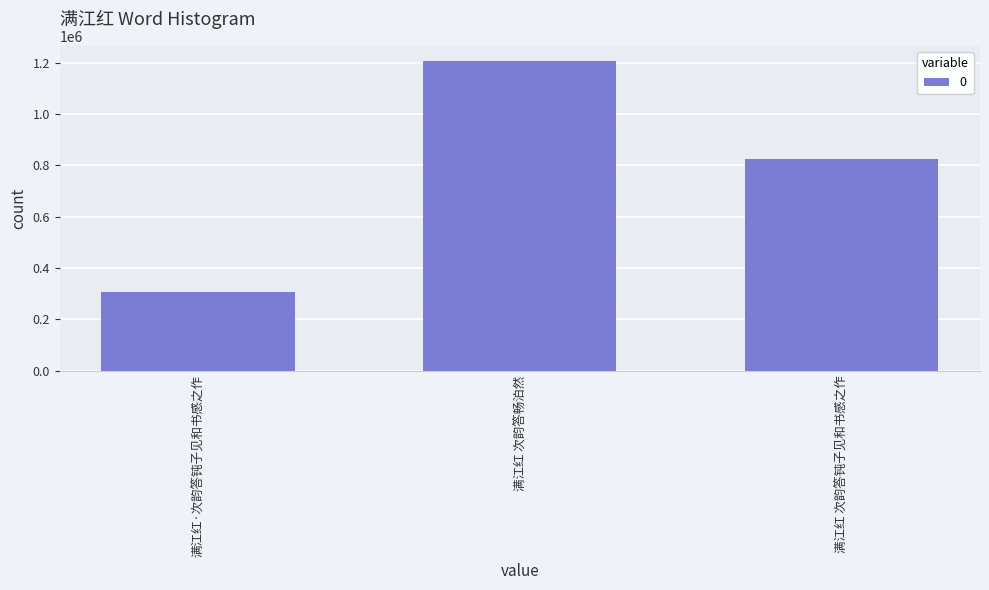

What is the smallest value displayed?

307969